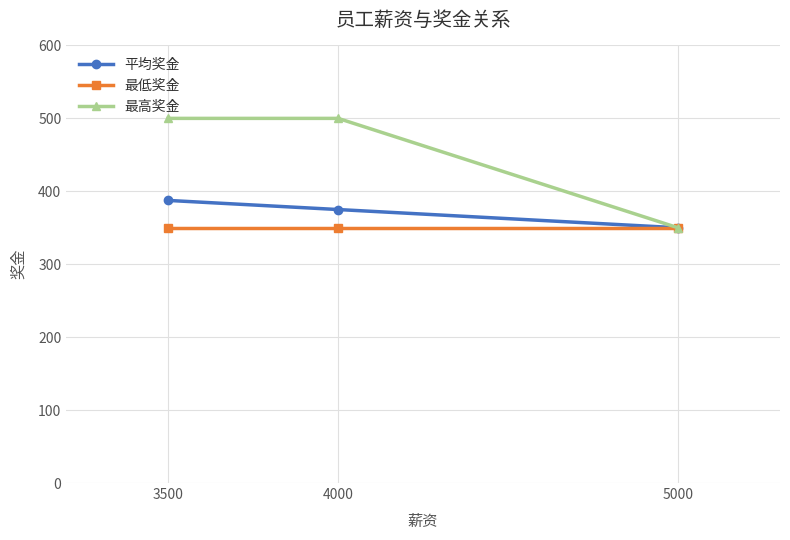

Reading left to right, list all the values displayed in this chart.

平均奖金: 387.5	375.0	350.0
最低奖金: 350.0	350.0	350.0
最高奖金: 500.0	500.0	350.0